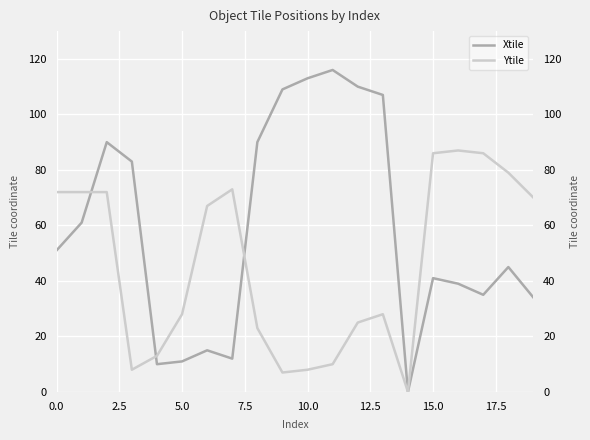

Which series has the widest spread of values?

Xtile